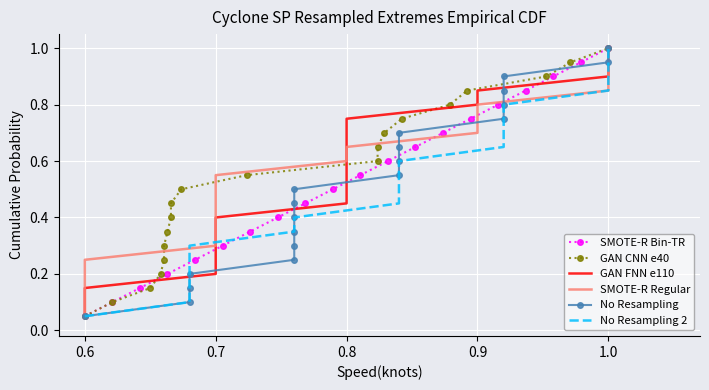

Which series has the largest total across all categories?

SMOTE-R Bin-TR